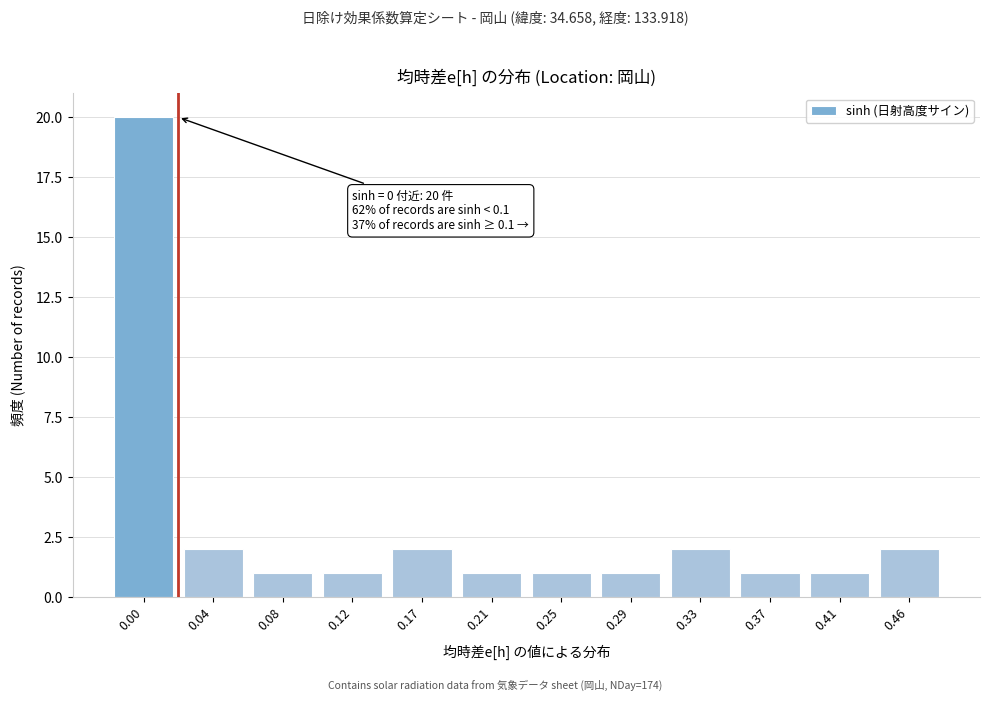

Reading left to right, list all the values displayed in this chart.

20	2	1	1	2	1	1	1	2	1	1	2